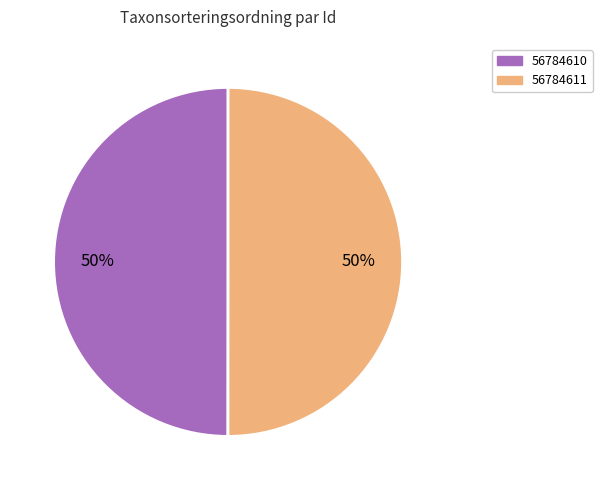

Approximately how many times larger is the value at 56784610 compared to 56784611?

1.0